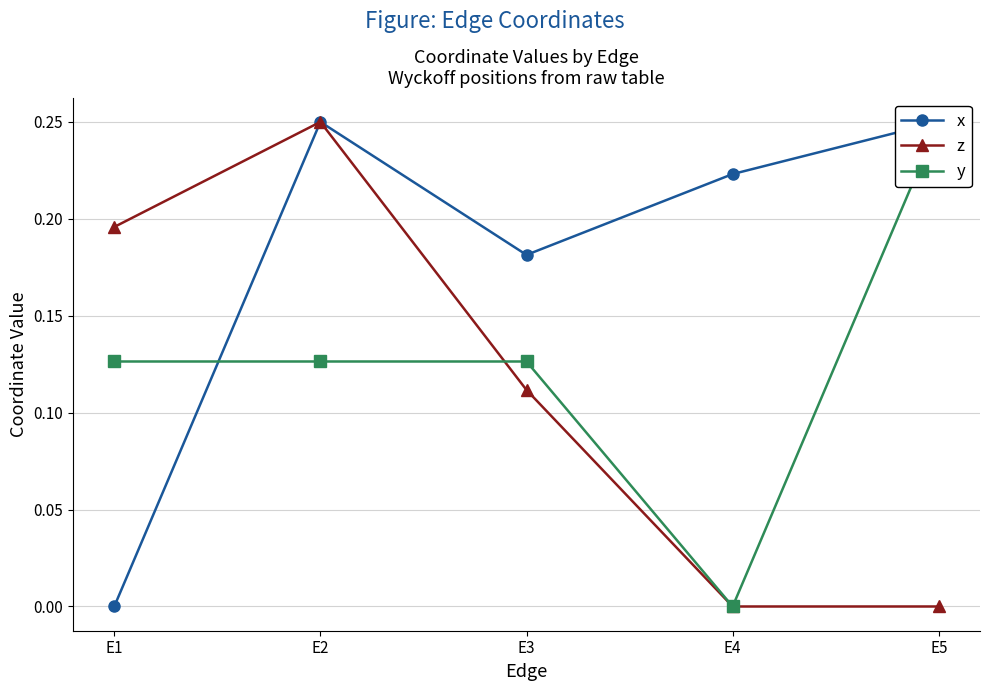

True or false: x and z intersect in this chart.

False